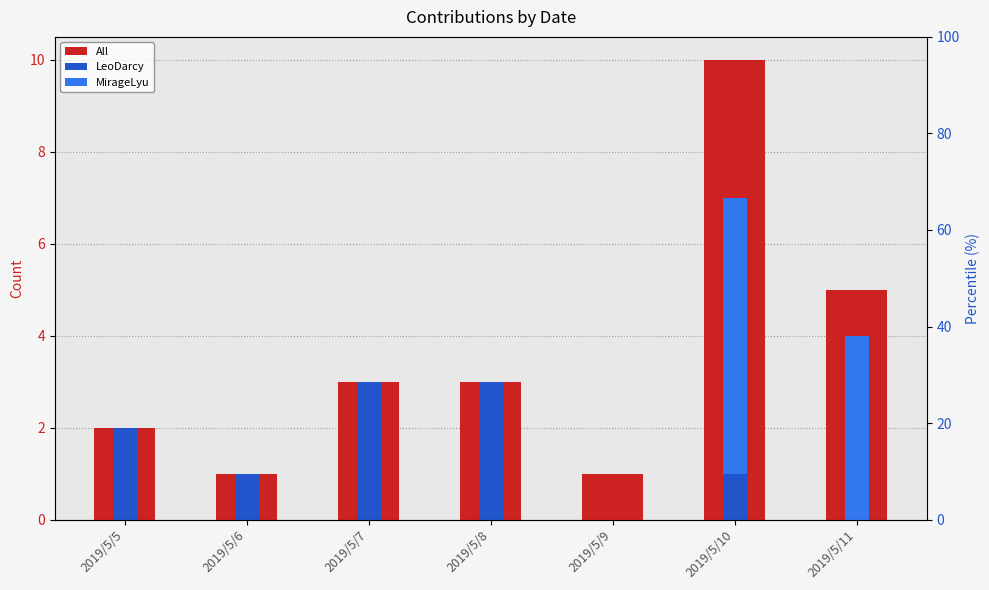

How many bars are there in total?

21